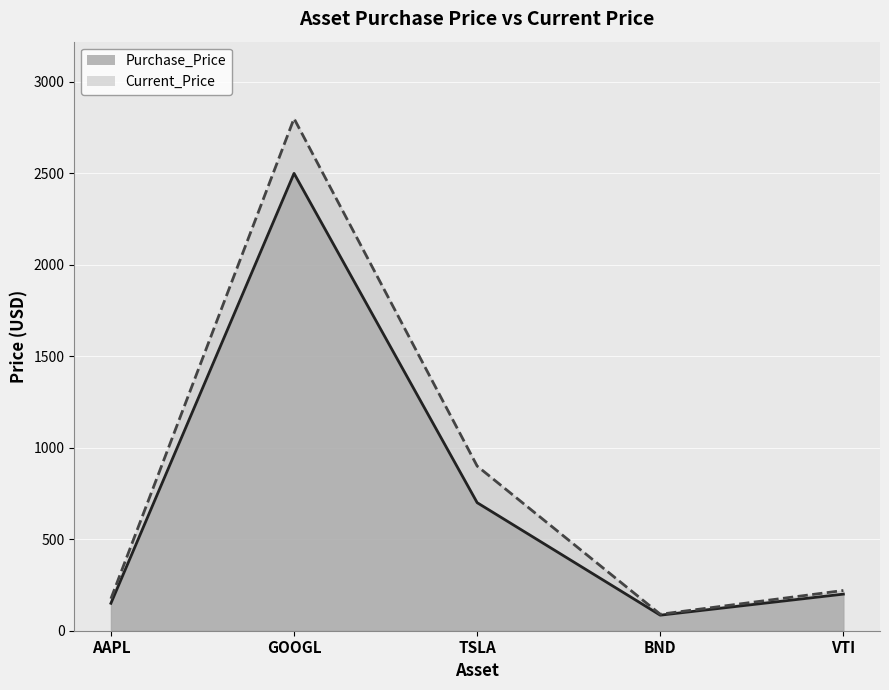

Is it true that Current_Price equals 337 at VTI?

False